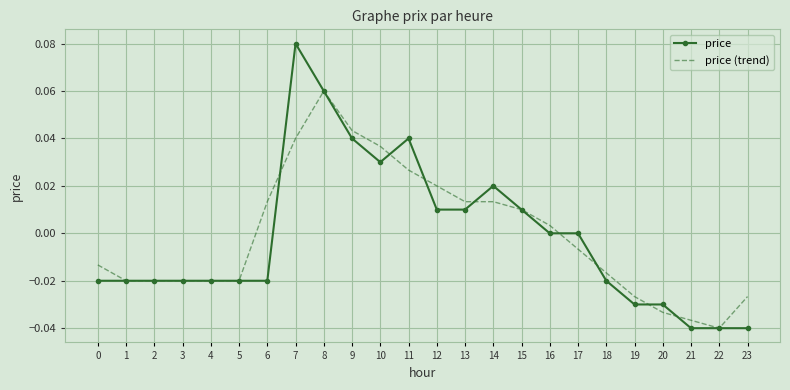

The value of price at 19 is -0.0. True or false?

True